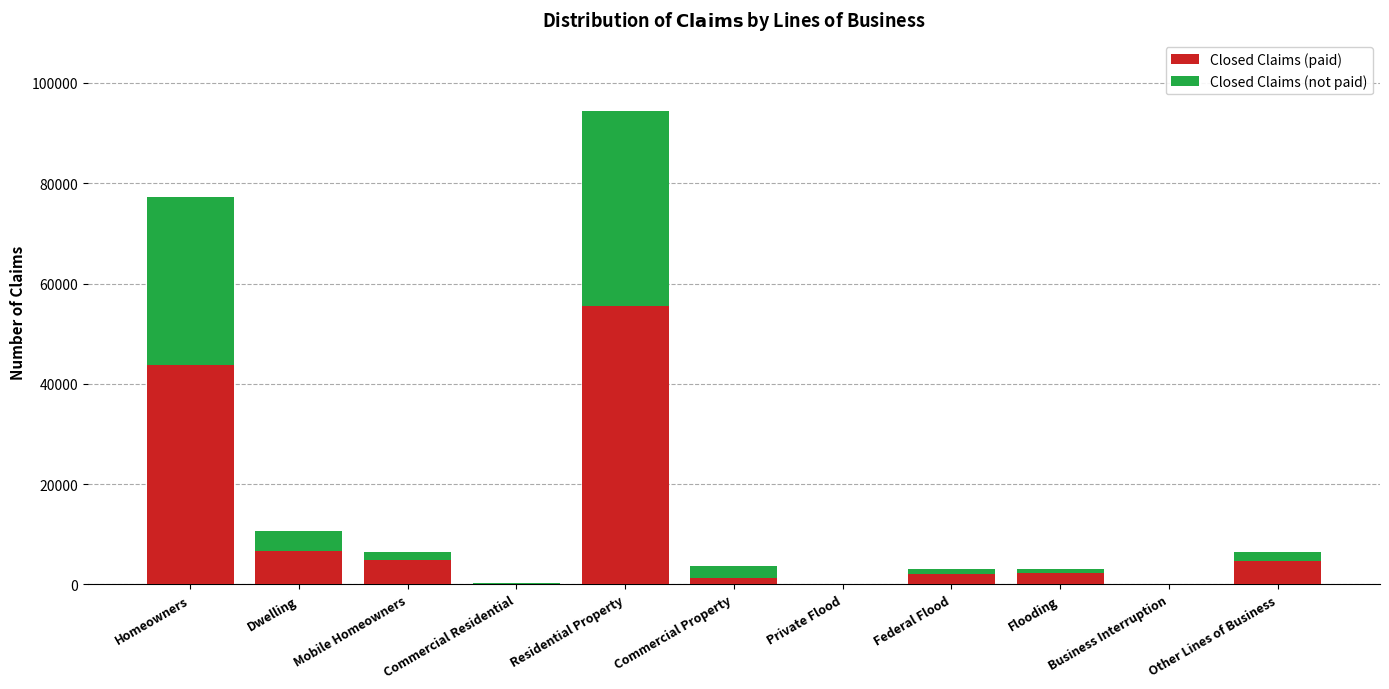

At which category is the sum across all series the highest?

Residential Property